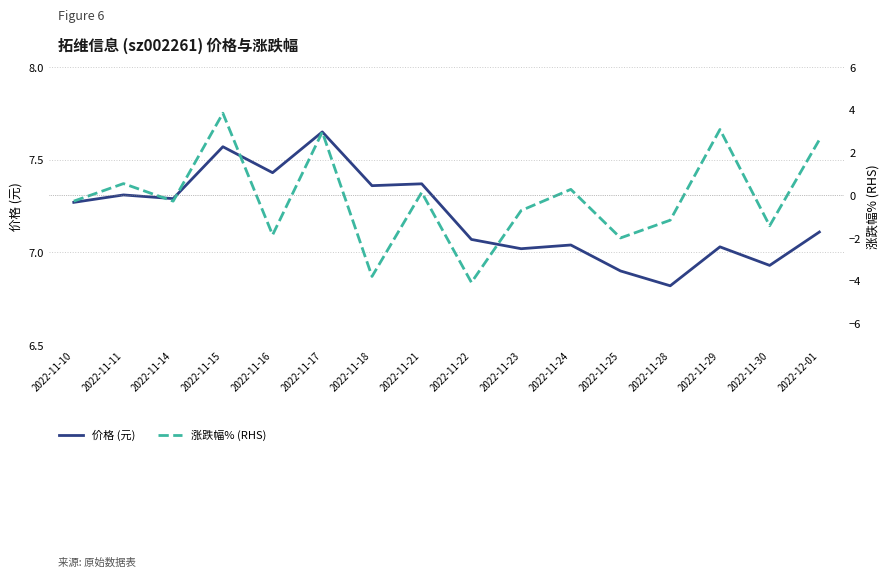

Rank the series by their maximum value, from highest to lowest.

价格 (元), 涨跌幅% (RHS)